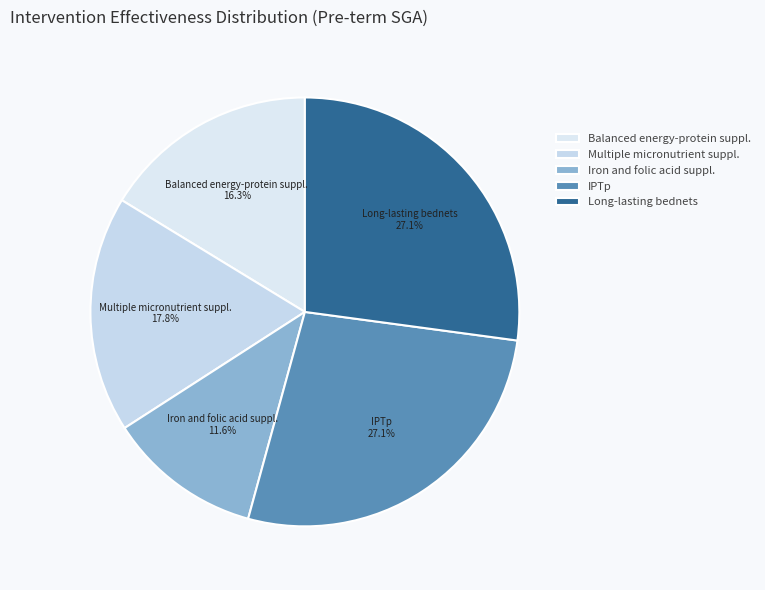

Which slice is the smallest?

Iron and folic acid suppl.